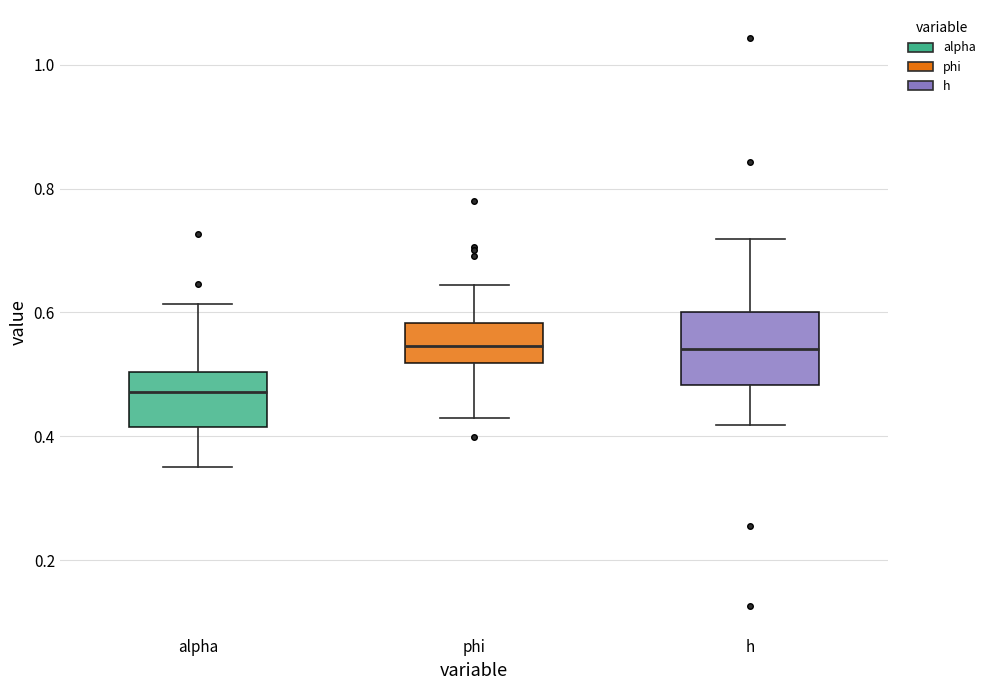

Reading left to right, read every box against the y-axis: the position of its median line, the range the box covers, and the ends of its whiskers. The values are not printed on the chart, so give them approximately, as read against the axis.

alpha: median 0.48, box 0.42 to 0.50, whiskers 0.36 to 0.62
phi: median 0.54, box 0.52 to 0.58, whiskers 0.44 to 0.64
h: median 0.54, box 0.48 to 0.60, whiskers 0.42 to 0.72